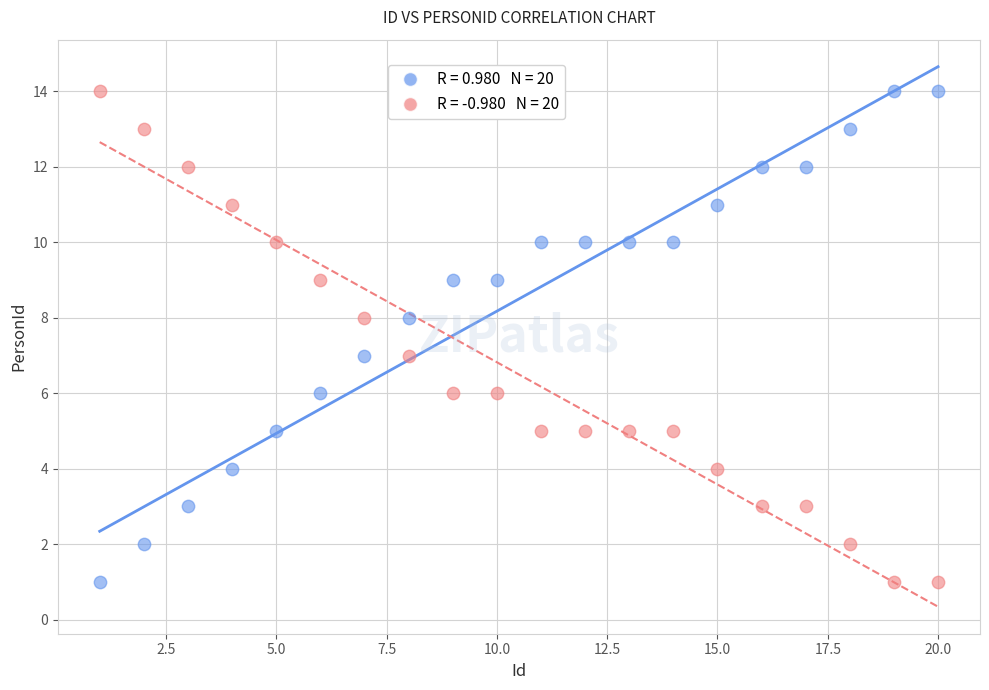

Across all data points, what is the range of Y values (max minus min)?

13